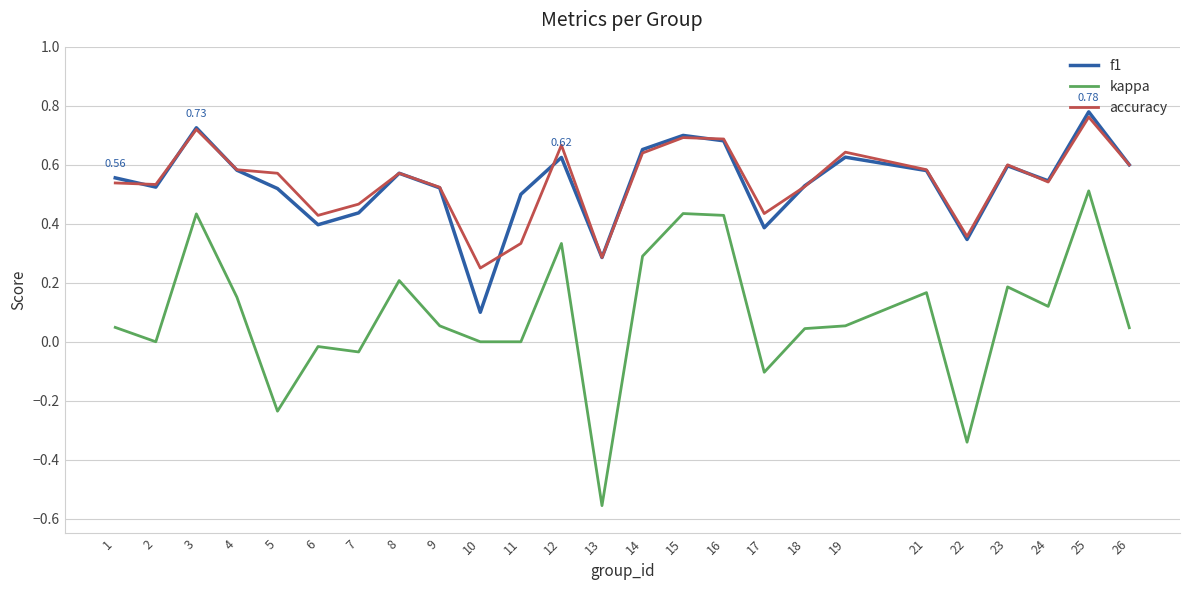

Which series has the largest range (max minus min)?

kappa